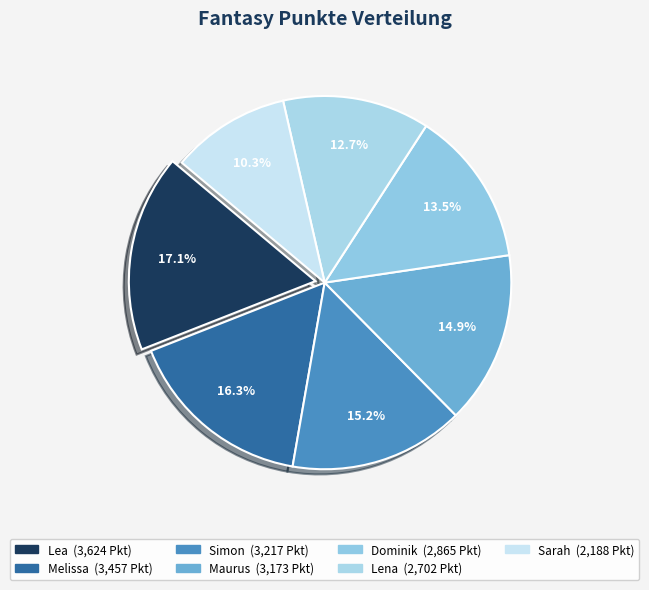

To the nearest percent, what is the difference between the Lea and Simon slice percentages?

2%